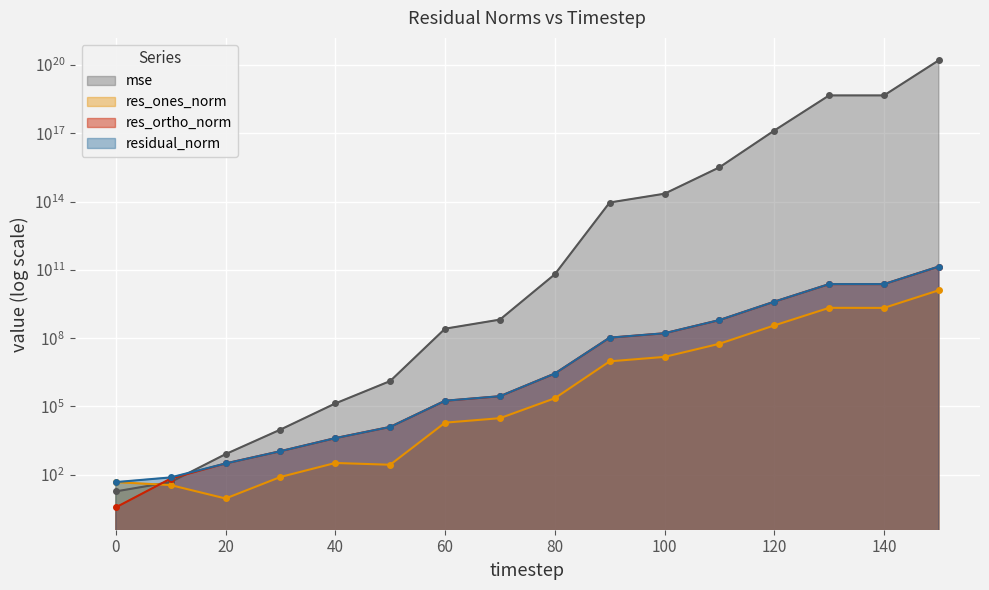

Is it true that res_ones_norm equals 56931859.9 at 110?

True